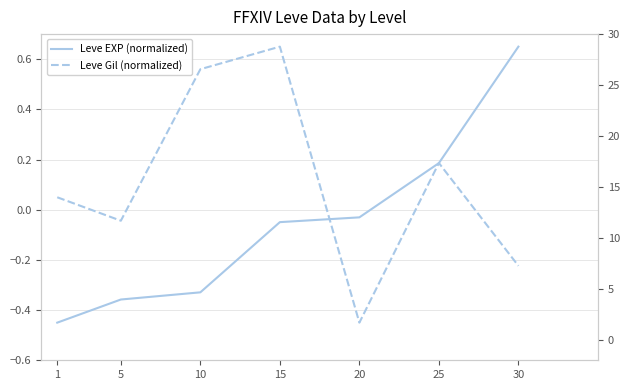

How many lines are shown in the chart?

2